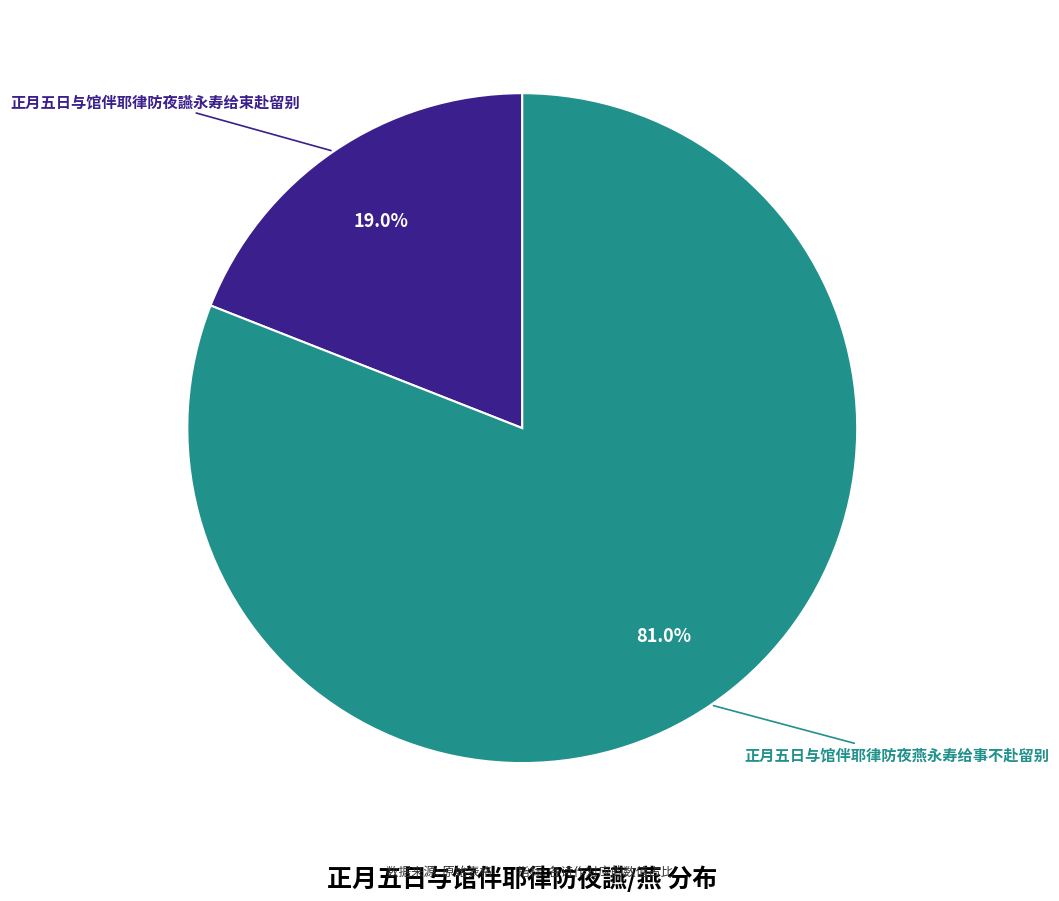

Is there a majority slice in this chart?

Yes